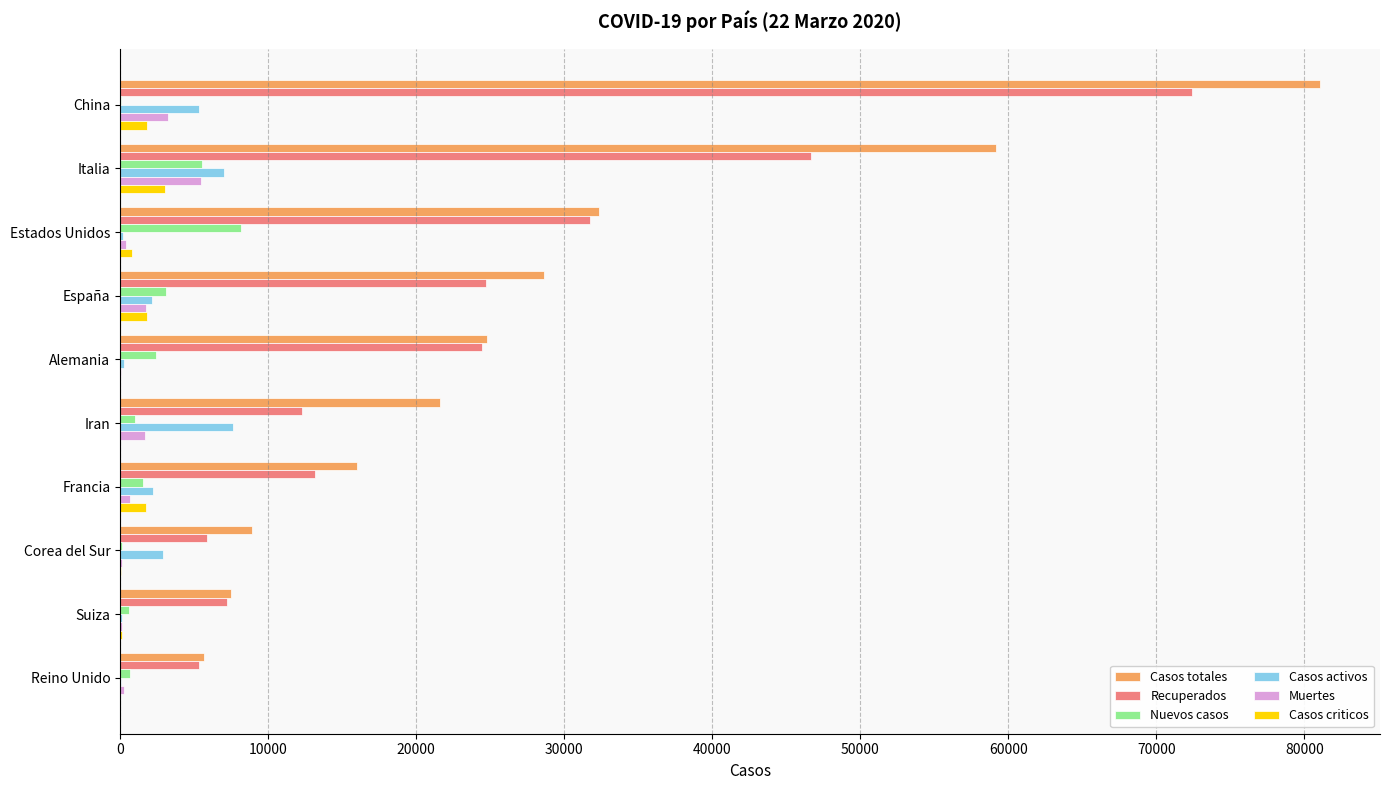

True or false: Recuperados has a value of 50677 at Estados Unidos.

False